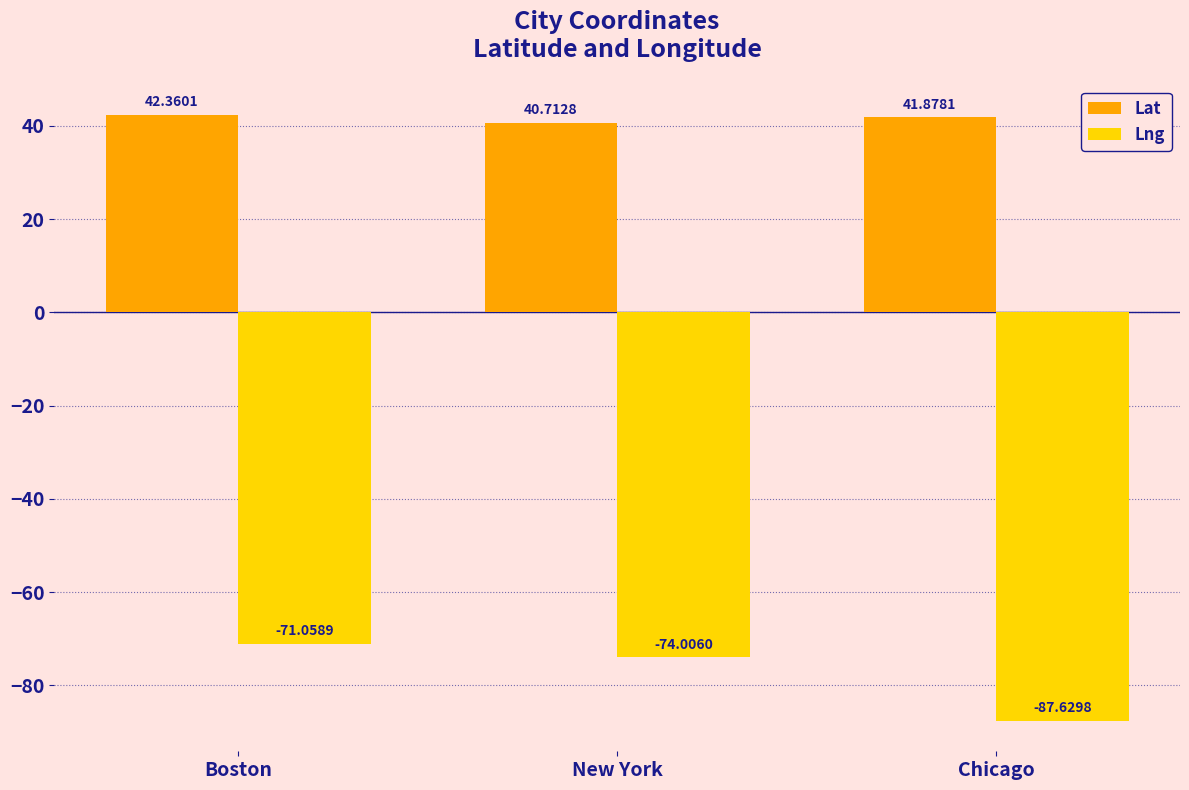

What is the total value across all series at New York?

-33.3